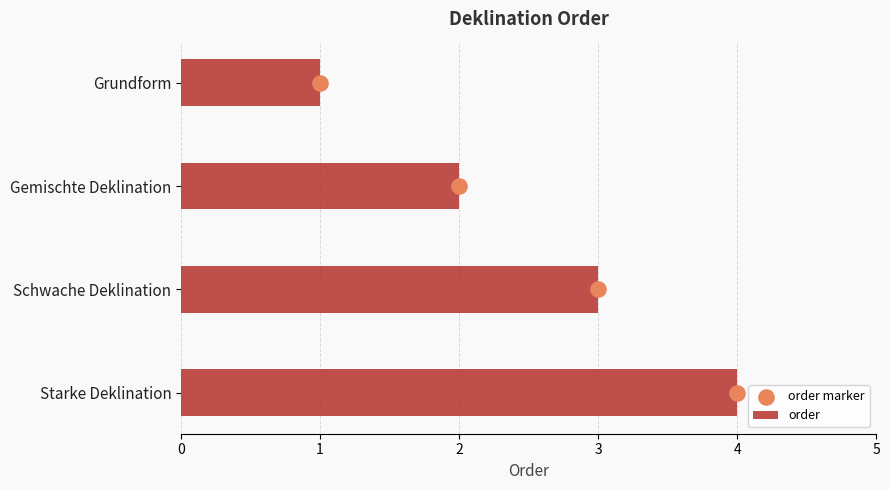

Which series reaches the minimum Y coordinate?

order marker